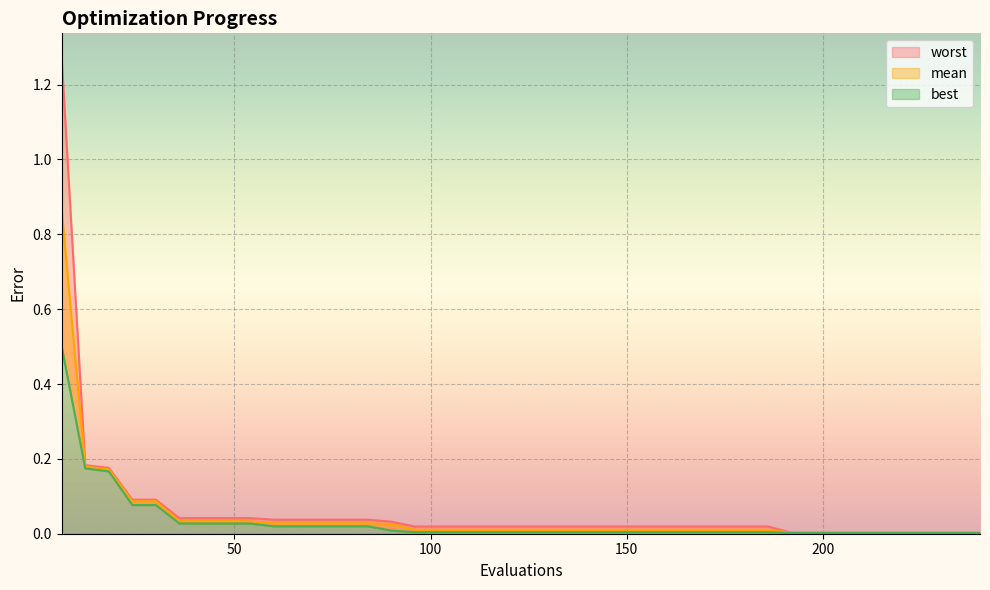

True or false: mean and worst cross at least once.

False